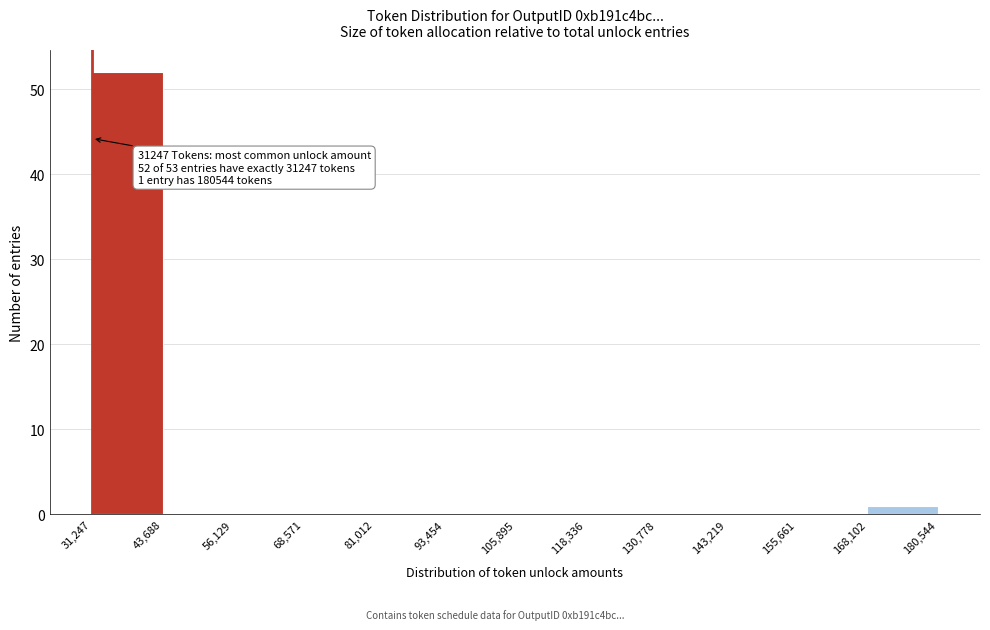

Which range on the x-axis has the tallest bar?

31,247 to 43,688